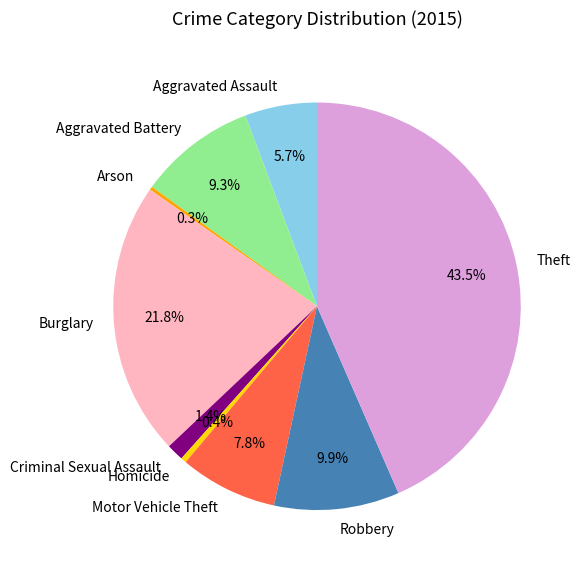

Does any single category account for the majority?

No